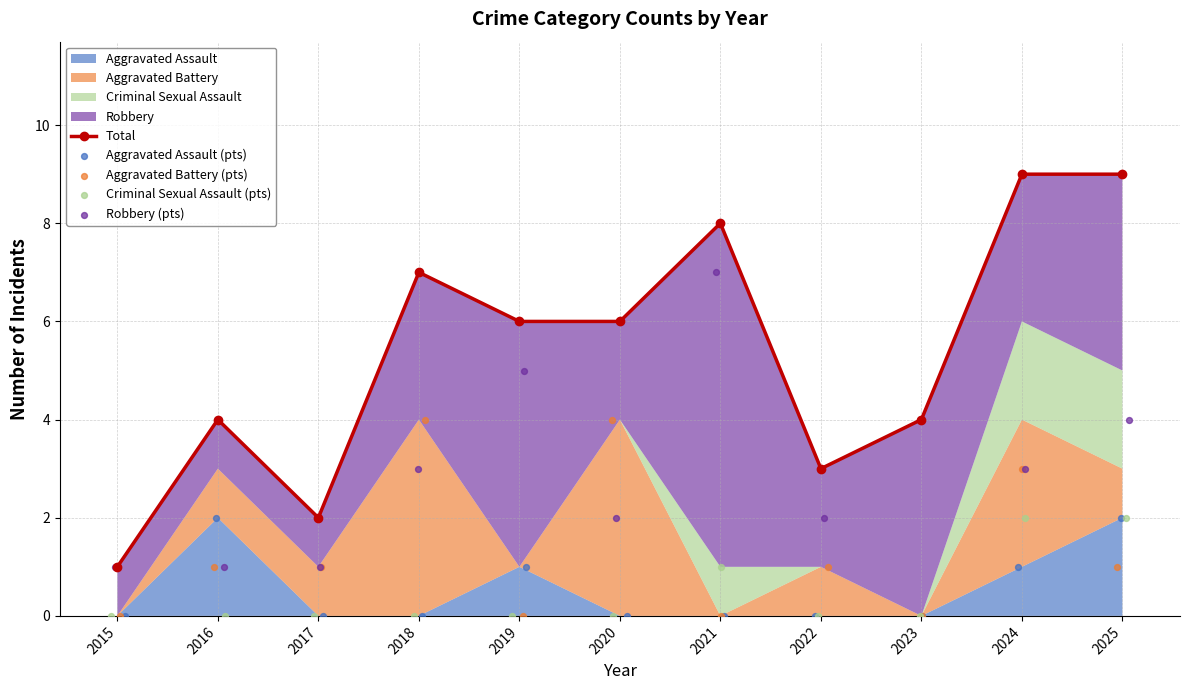

Which series has the widest spread of Y values?

Total